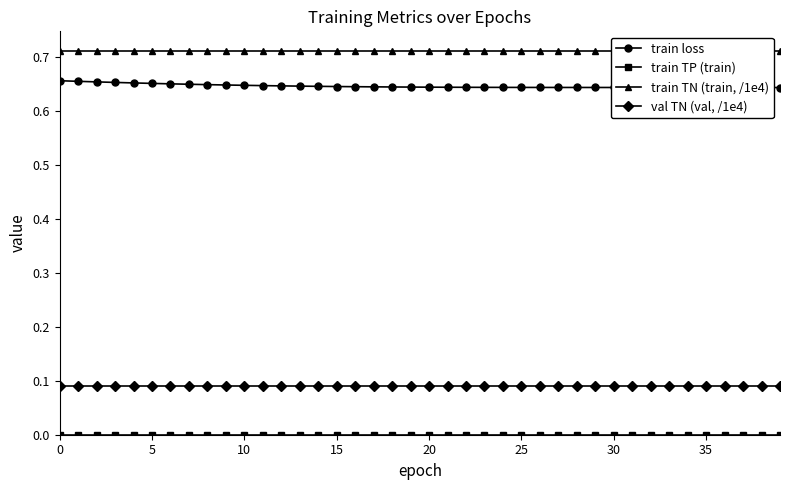

How many categories are shown in the chart?

40